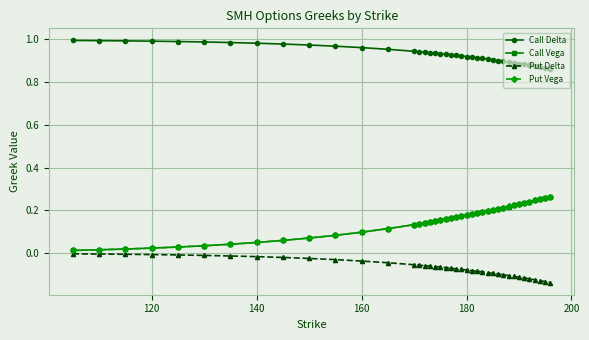

True or false: Put Delta and Call Delta cross at least once.

False